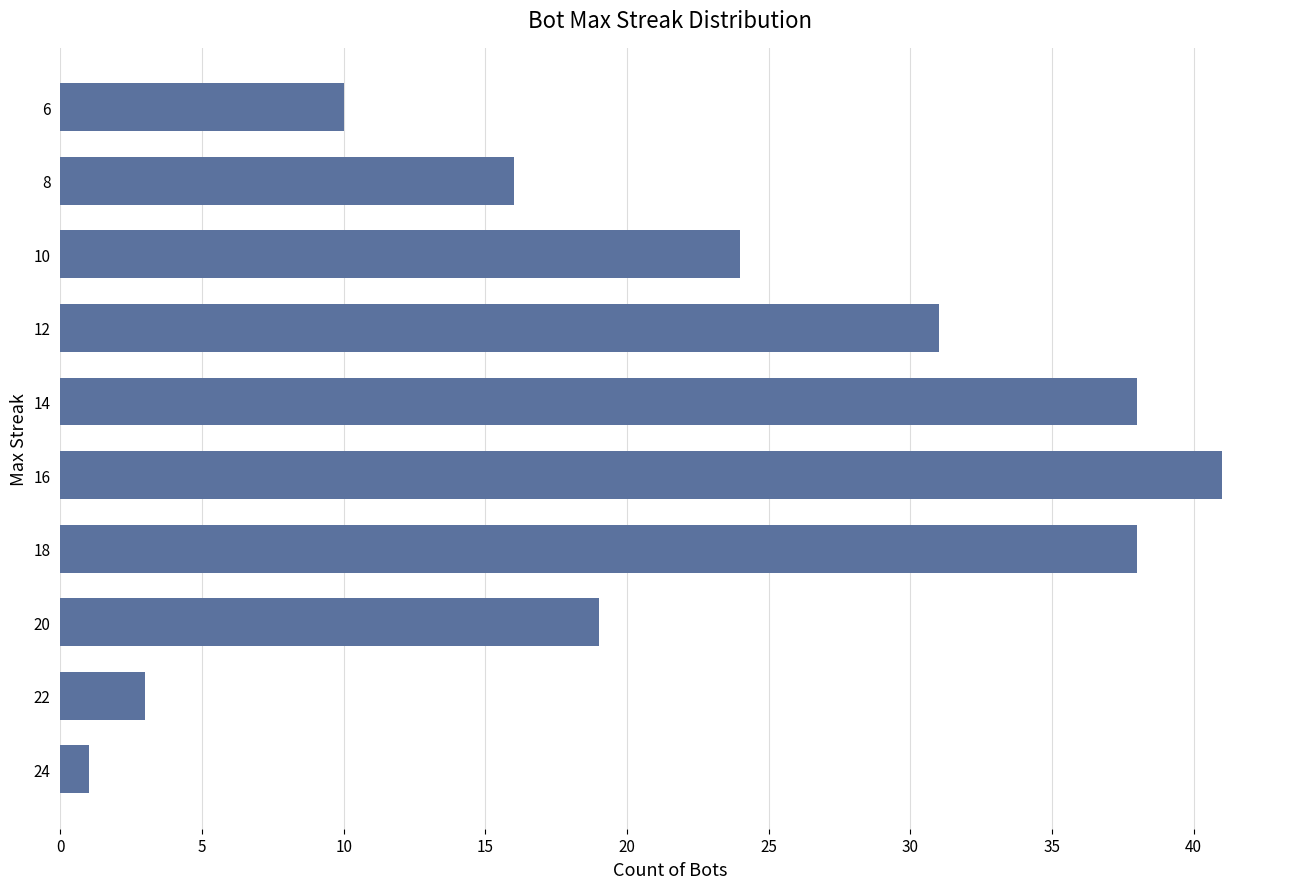

Between 20 and 14, which is larger?

14